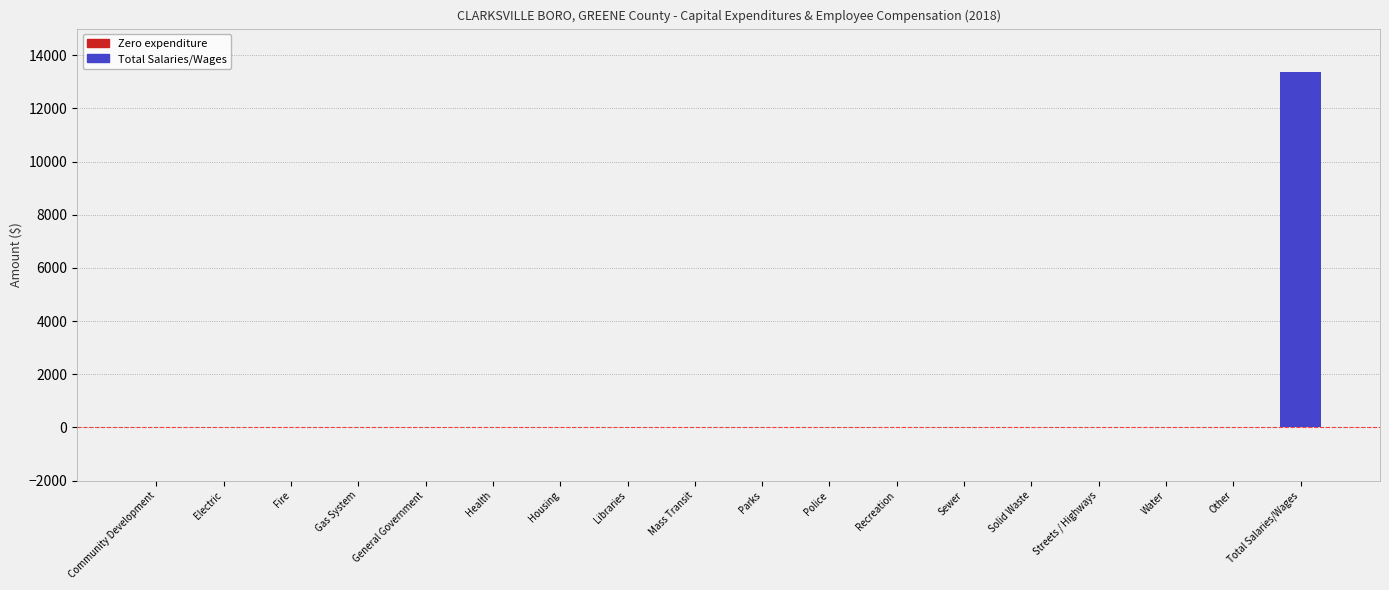

Reading left to right, what are all the values shown in this chart?

0	0	0	0	0	0	0	0	0	0	0	0	0	0	0	0	0	13359